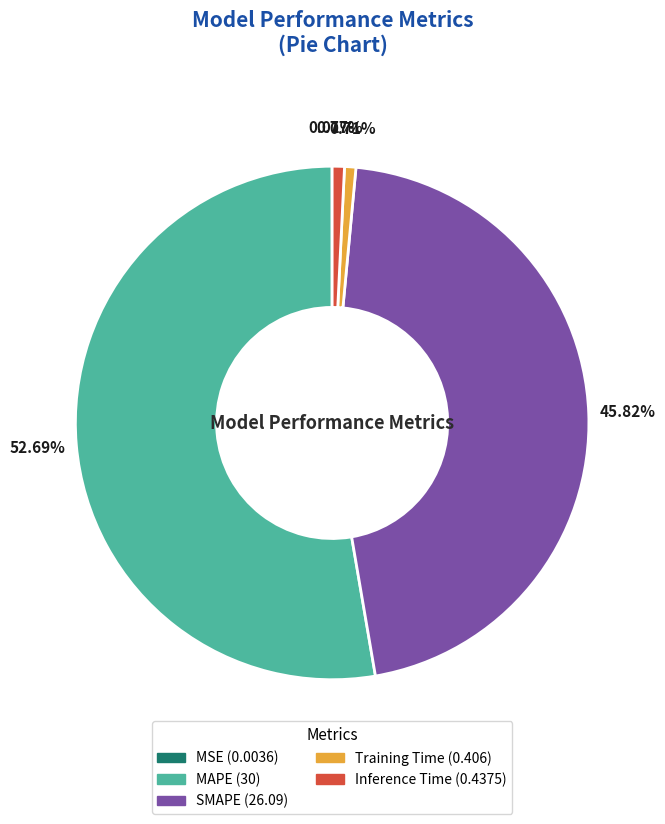

Is there any slice that represents more than half of the pie?

Yes